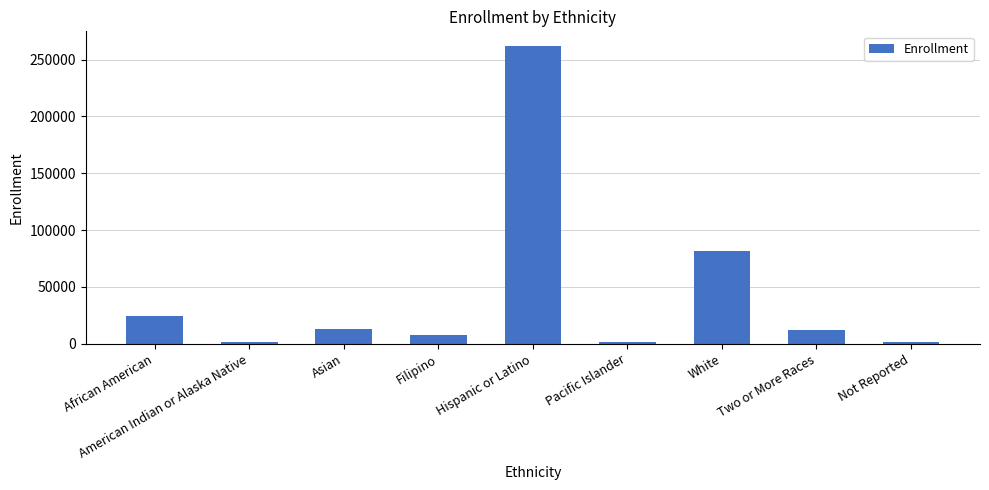

What is the sum of all values?

406235